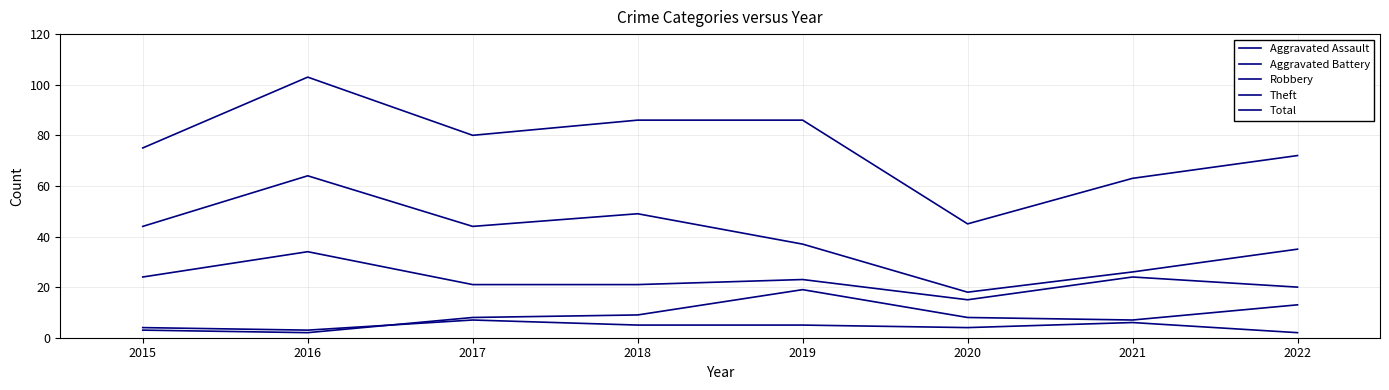

What is the minimum value for Robbery?

15